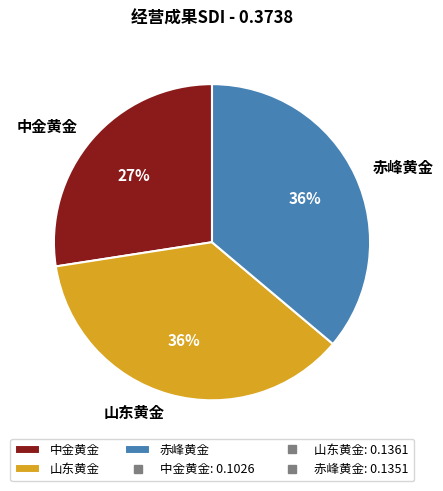

To the nearest percent, what is the difference between the 中金黄金 and 赤峰黄金 slice percentages?

9%